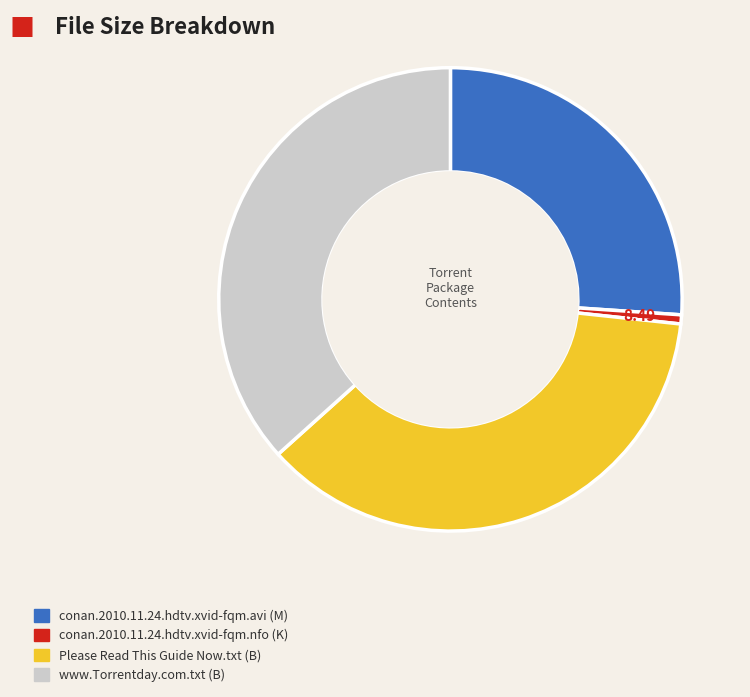

Does Please Read This Guide Now.txt account for over 50% of the chart?

No